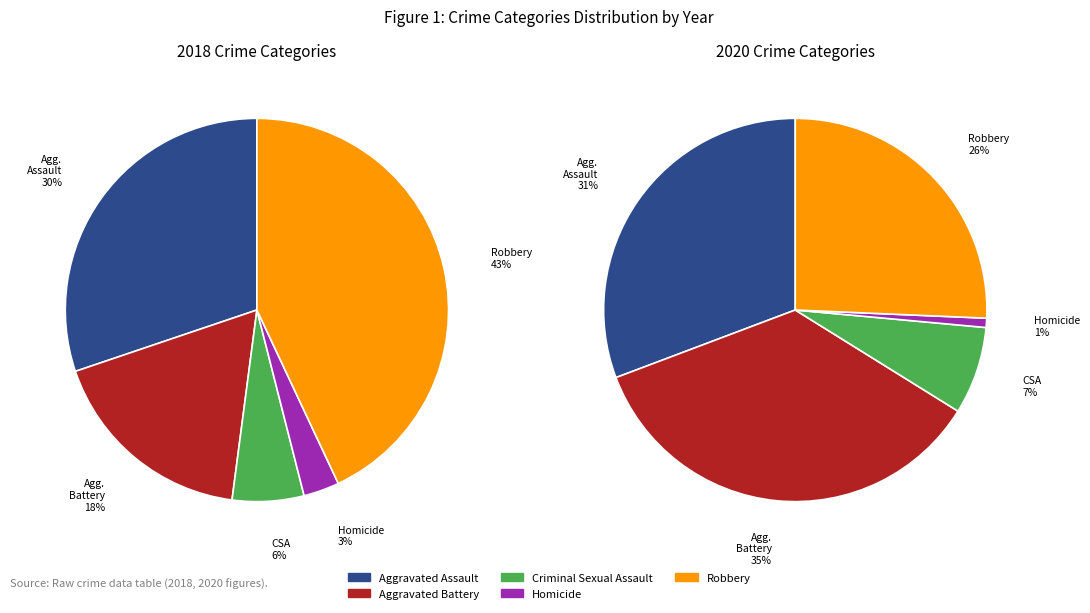

To the nearest percent, what portion does Homicide represent?

3%